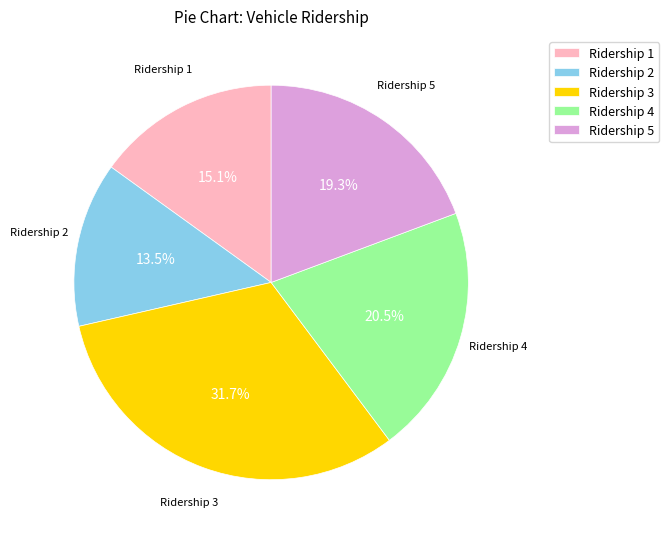

Is there a majority slice in this chart?

No